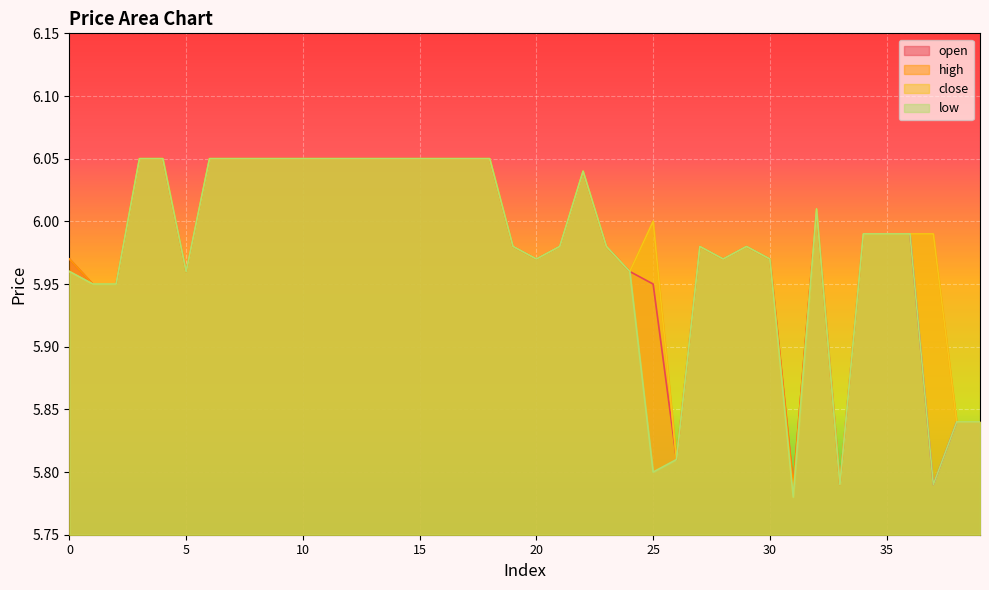

True or false: low has a value of 6.0 at 22.

True